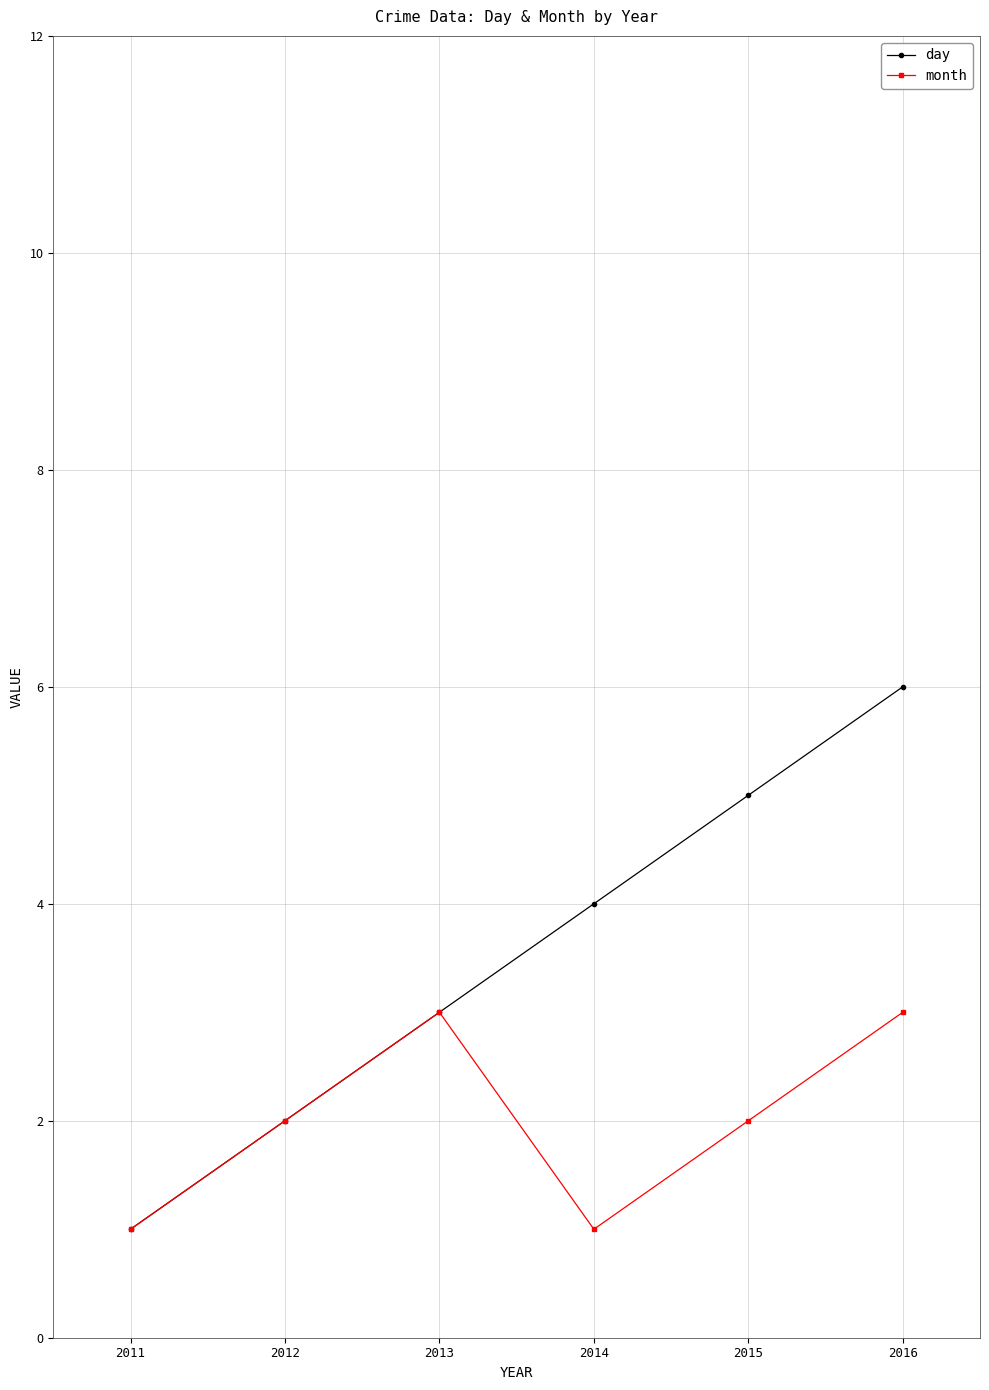

What value does the day series have at 2011?

1